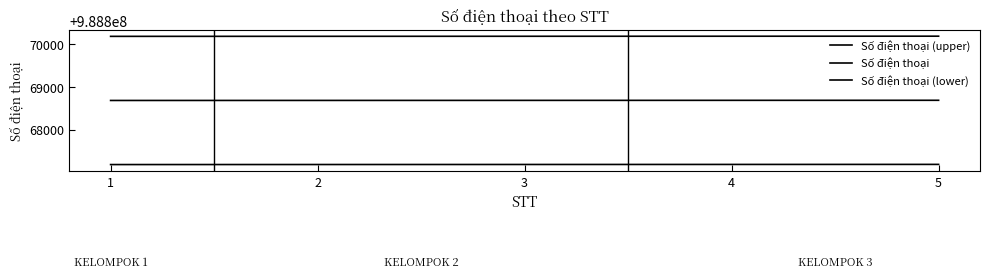

True or false: Số điện thoại (upper) and Số điện thoại (lower) intersect in this chart.

False